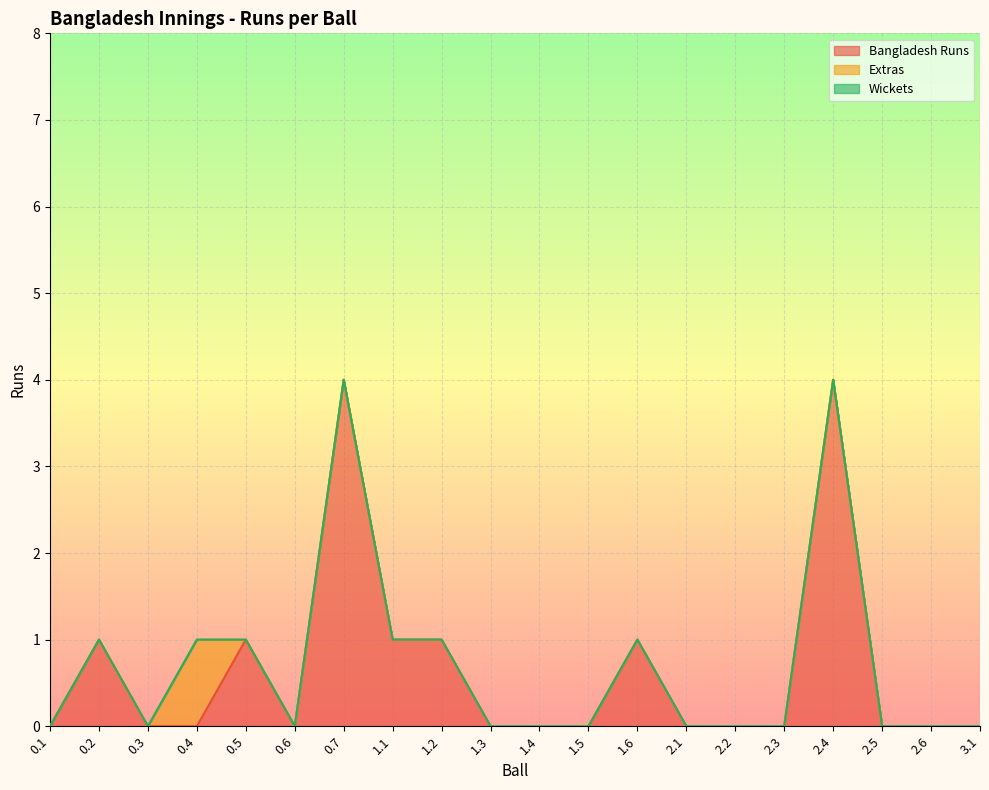

The value of Extras at 0.6 is -1. True or false?

False